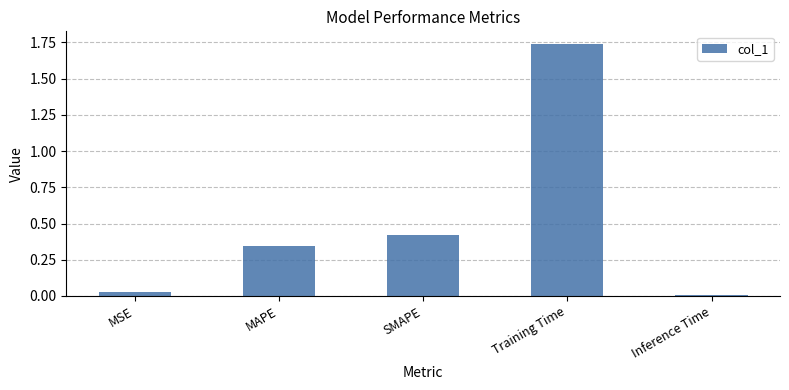

The chart shows a value of 0.0 at MSE. True or false?

True